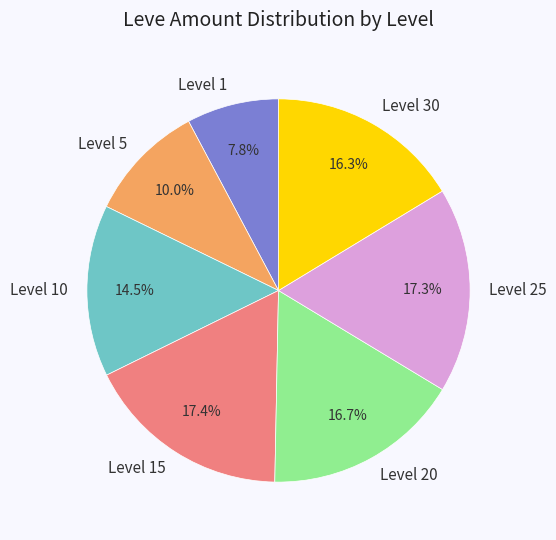

Which has a higher value, Level 30 or Level 1?

Level 30